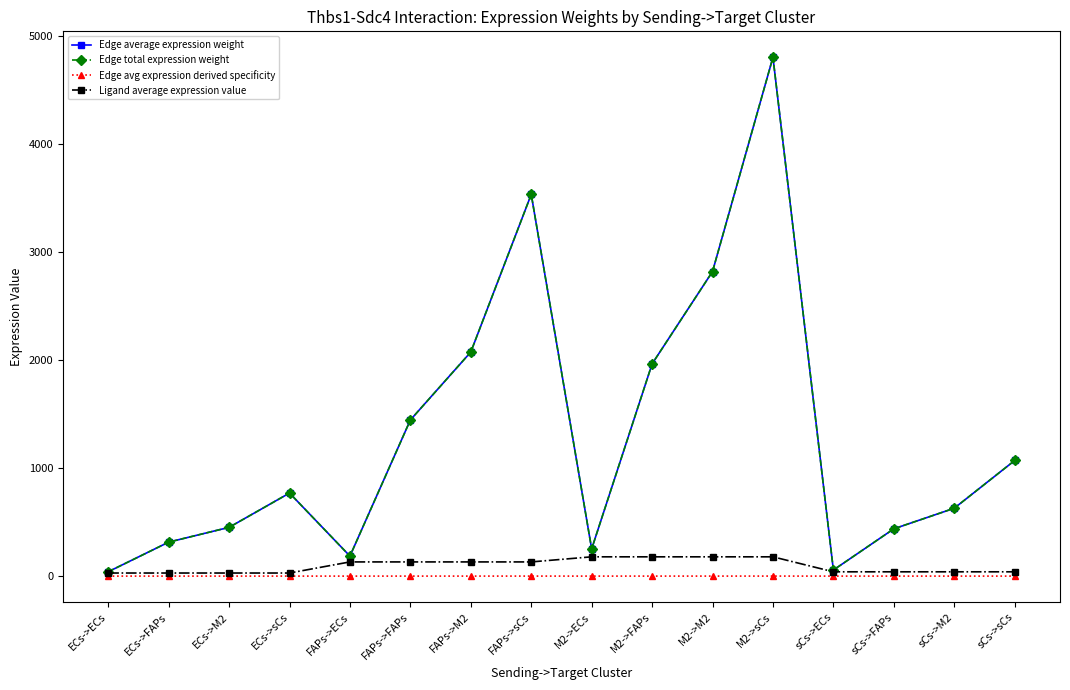

How many lines are shown in the chart?

4